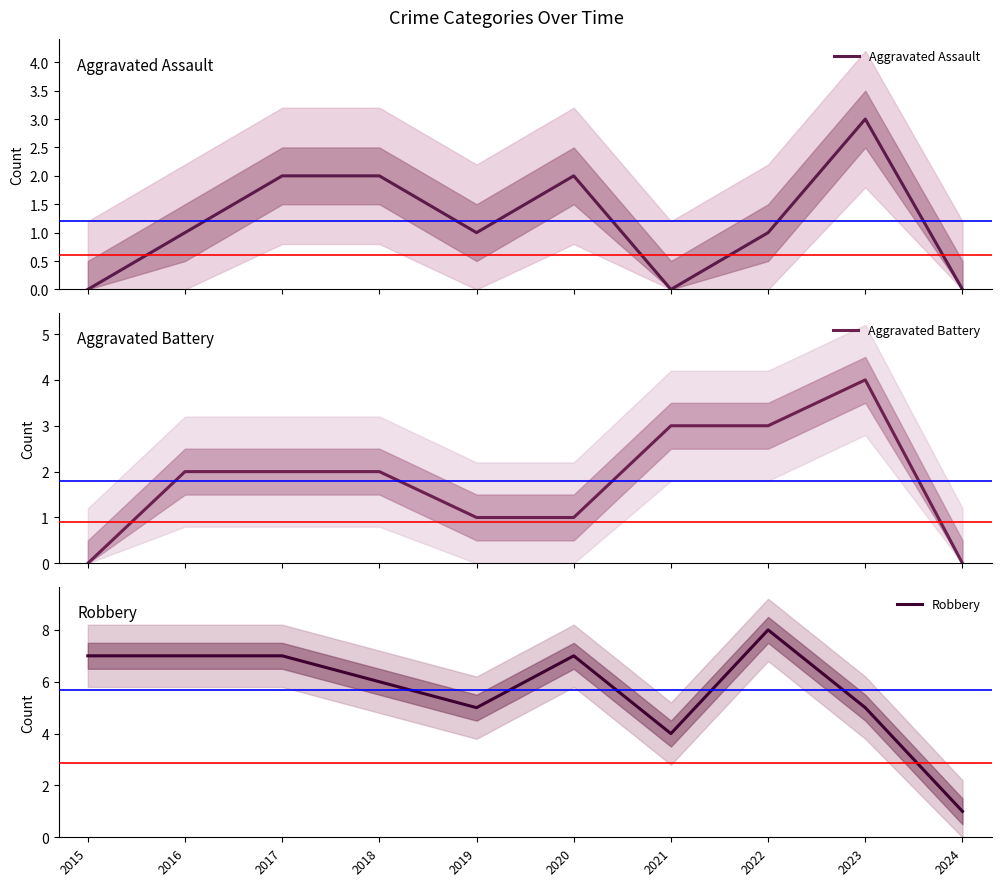

What is the difference between the Aggravated Battery values at 2022 and 2019?

2